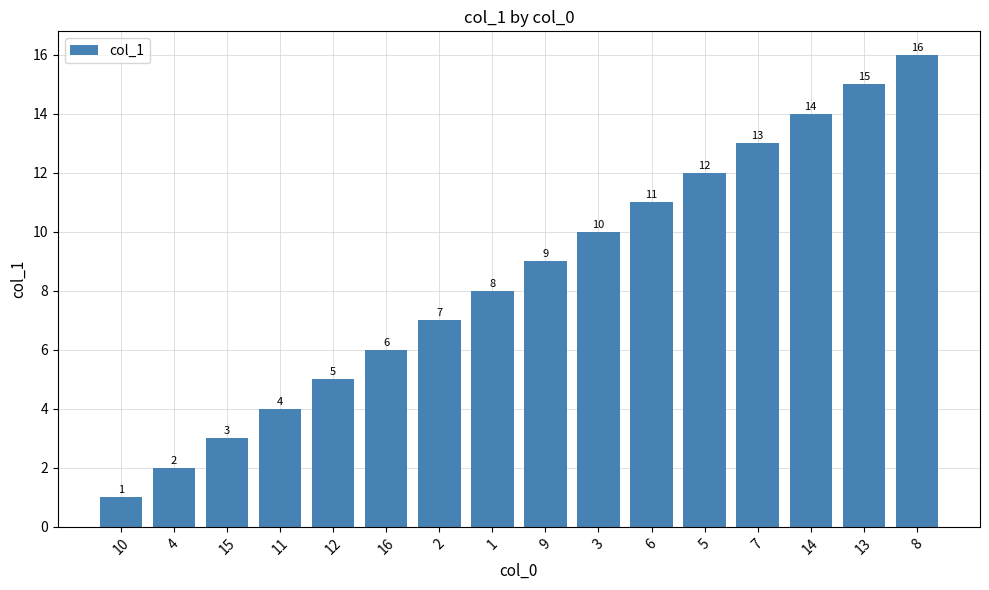

What position from the left is 16?

6